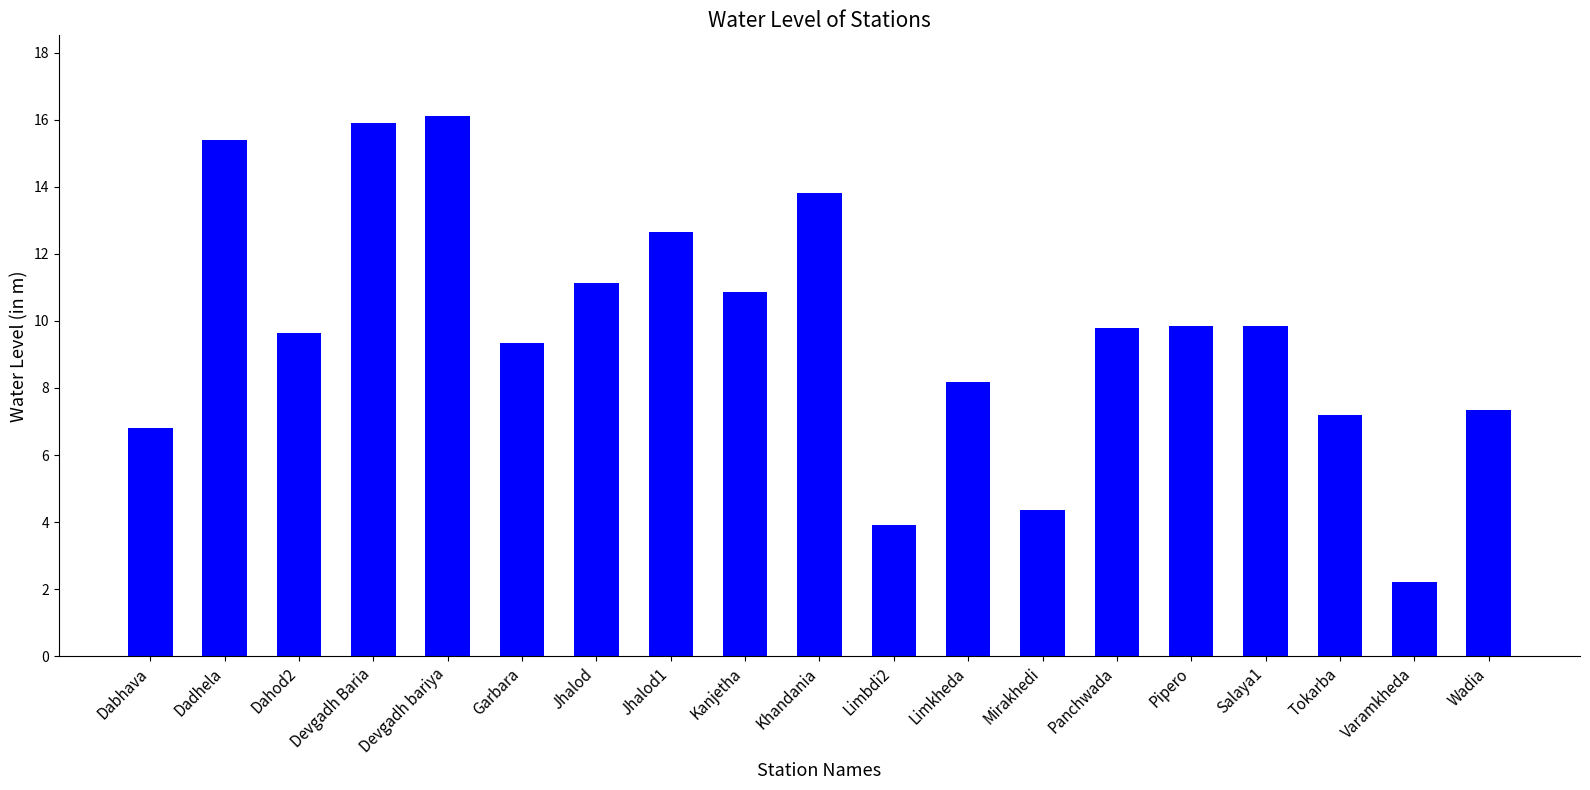

What is the smallest value displayed?

2.2